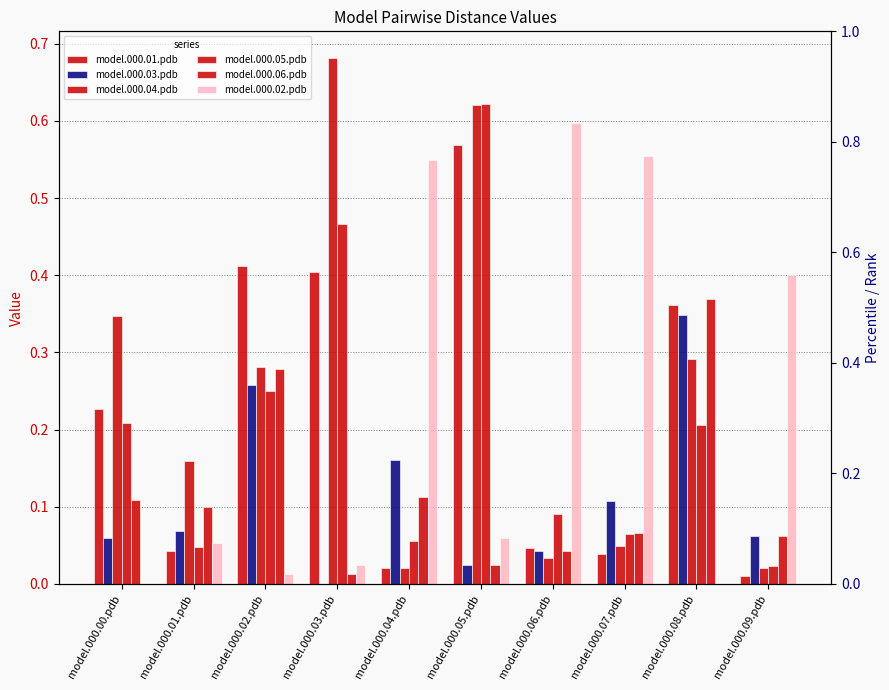

The model.000.01.pdb series shows 0.6 at model.000.02.pdb. True or false?

False